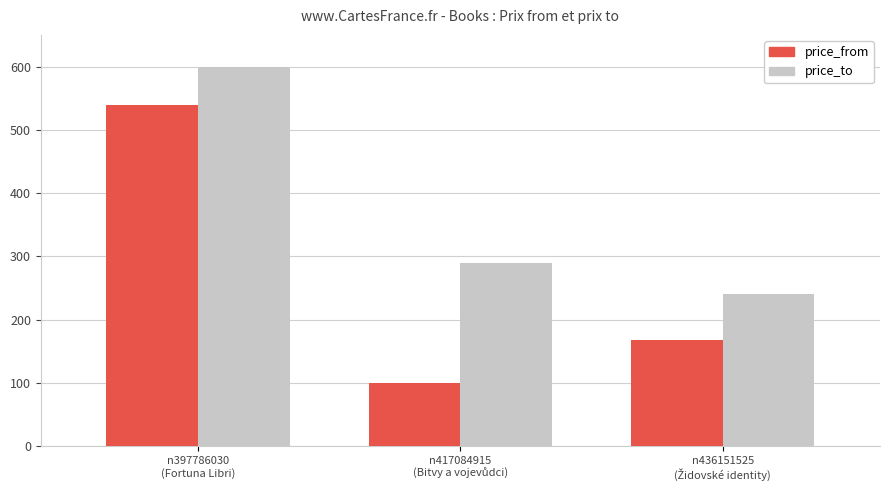

What is the difference between the maximum and minimum values in the price_to series?

359